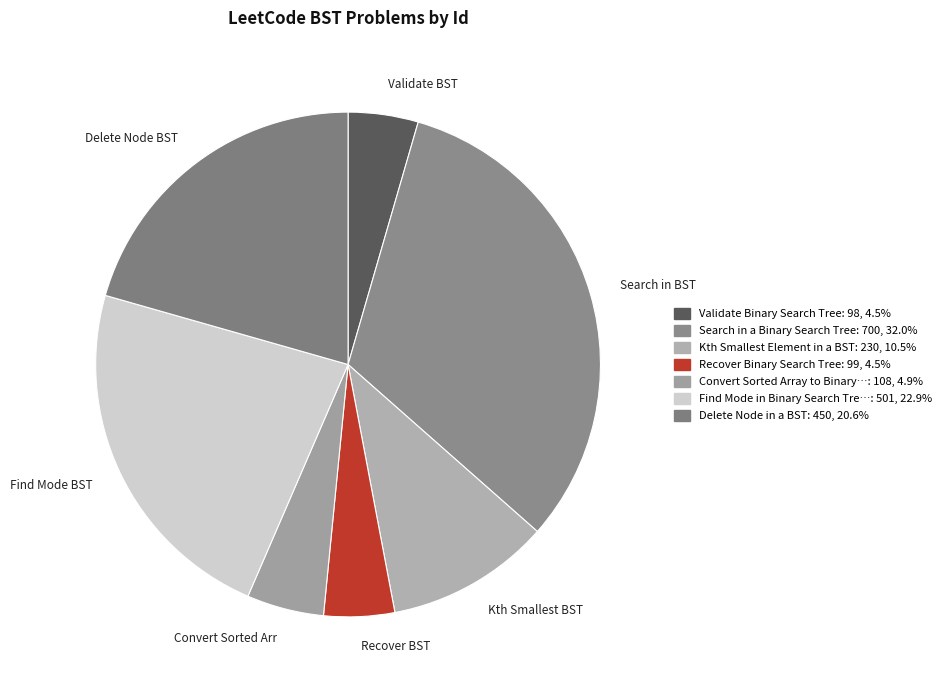

How many segments does this pie chart have?

7